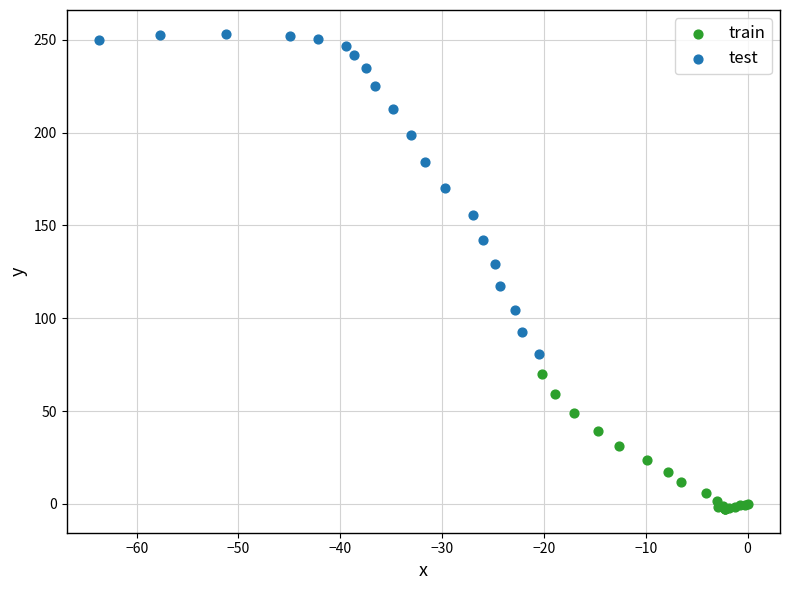

Which series reaches the maximum Y coordinate?

test